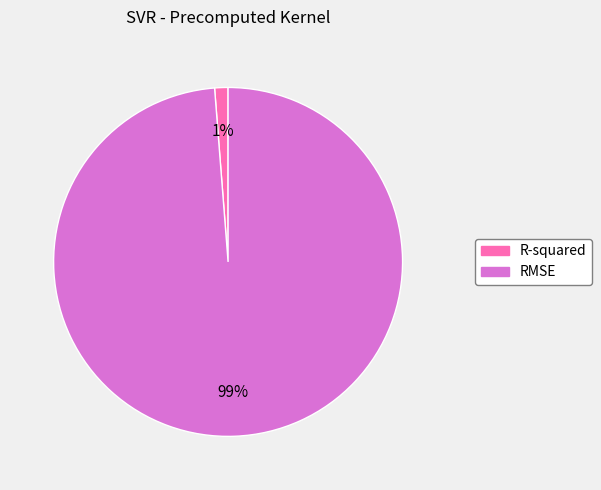

Do R-squared and RMSE together represent more than half of the pie?

Yes